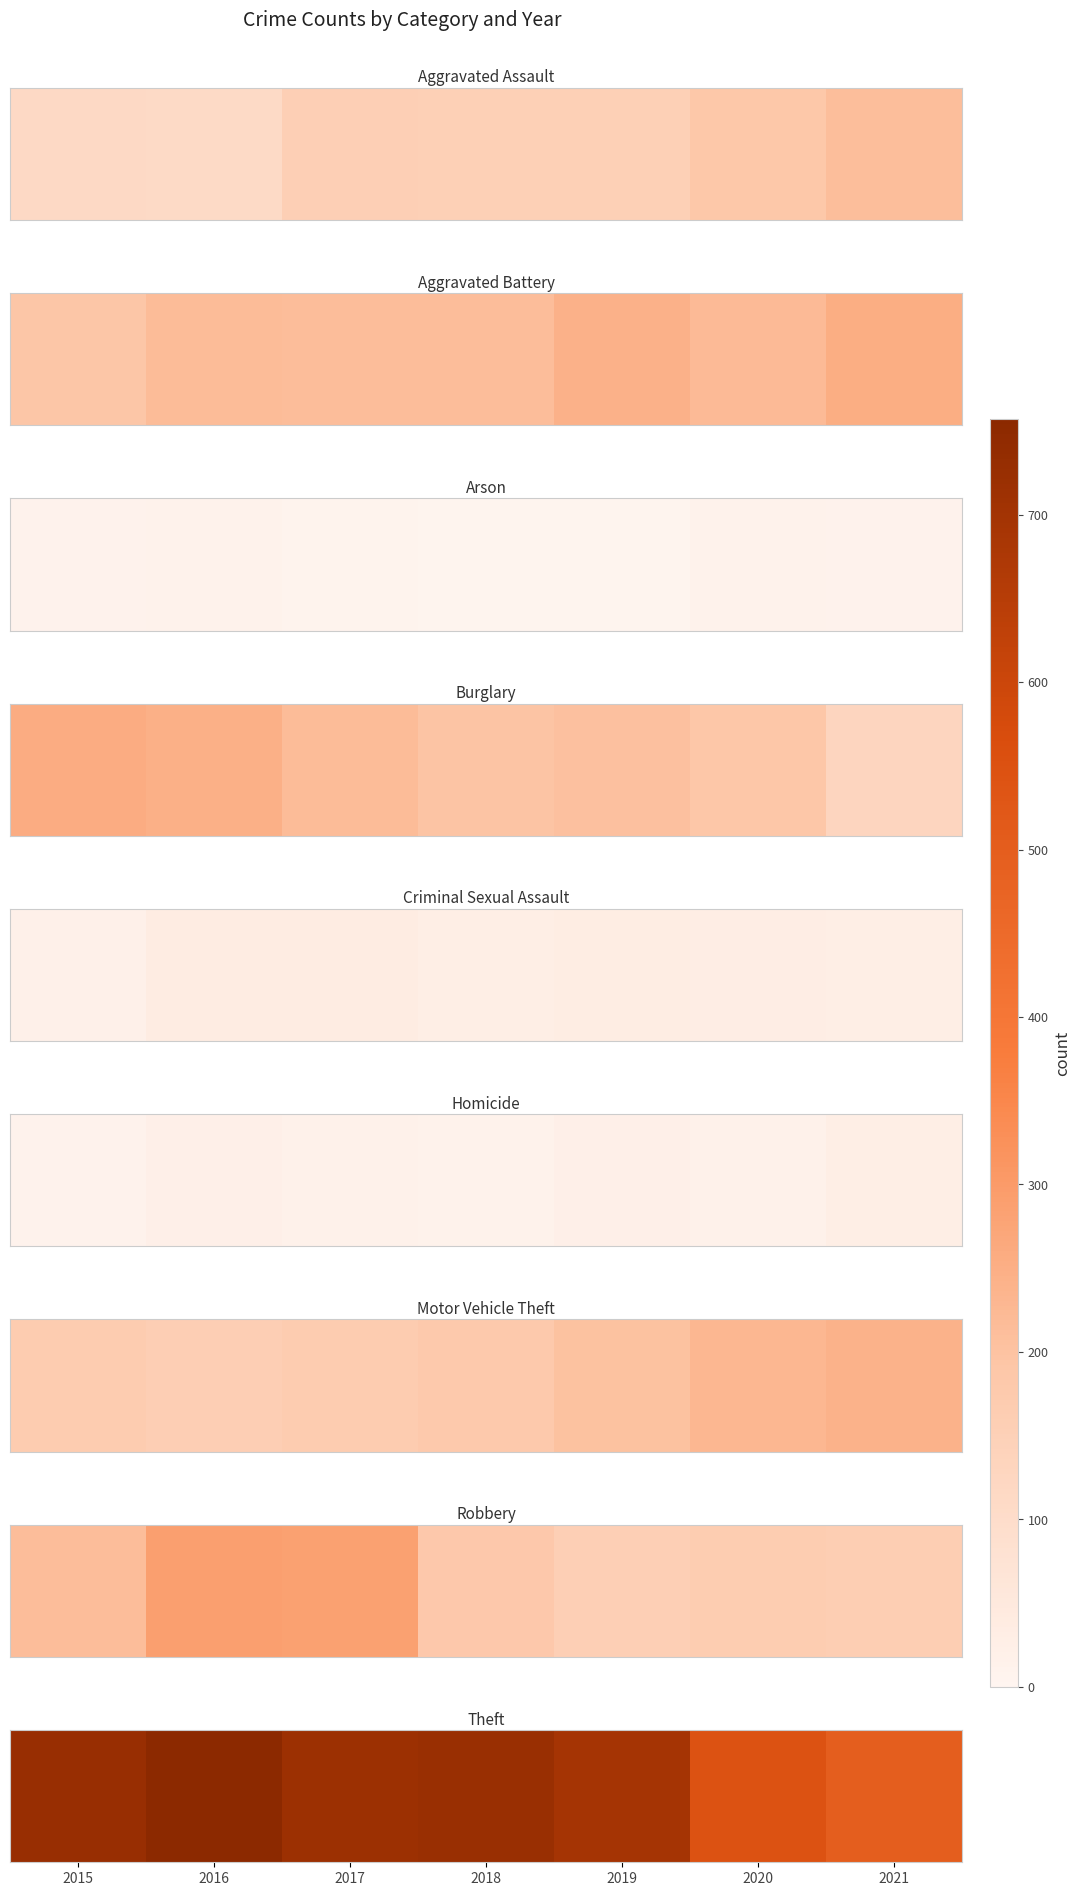

Read the value at 2016, to the nearest 50.

750